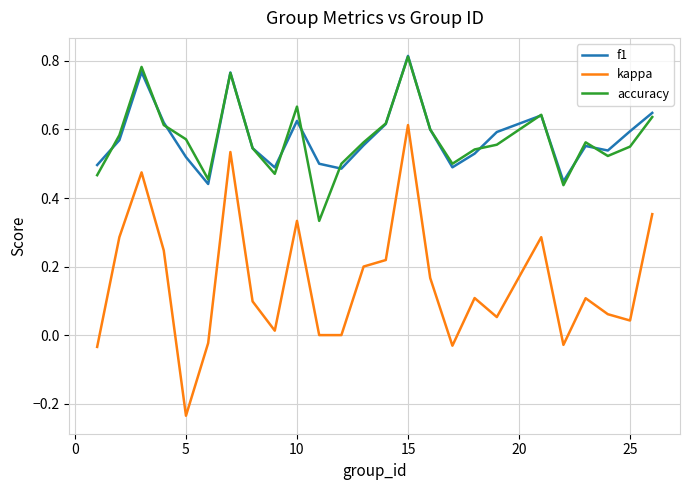

True or false: kappa and accuracy cross at least once.

False